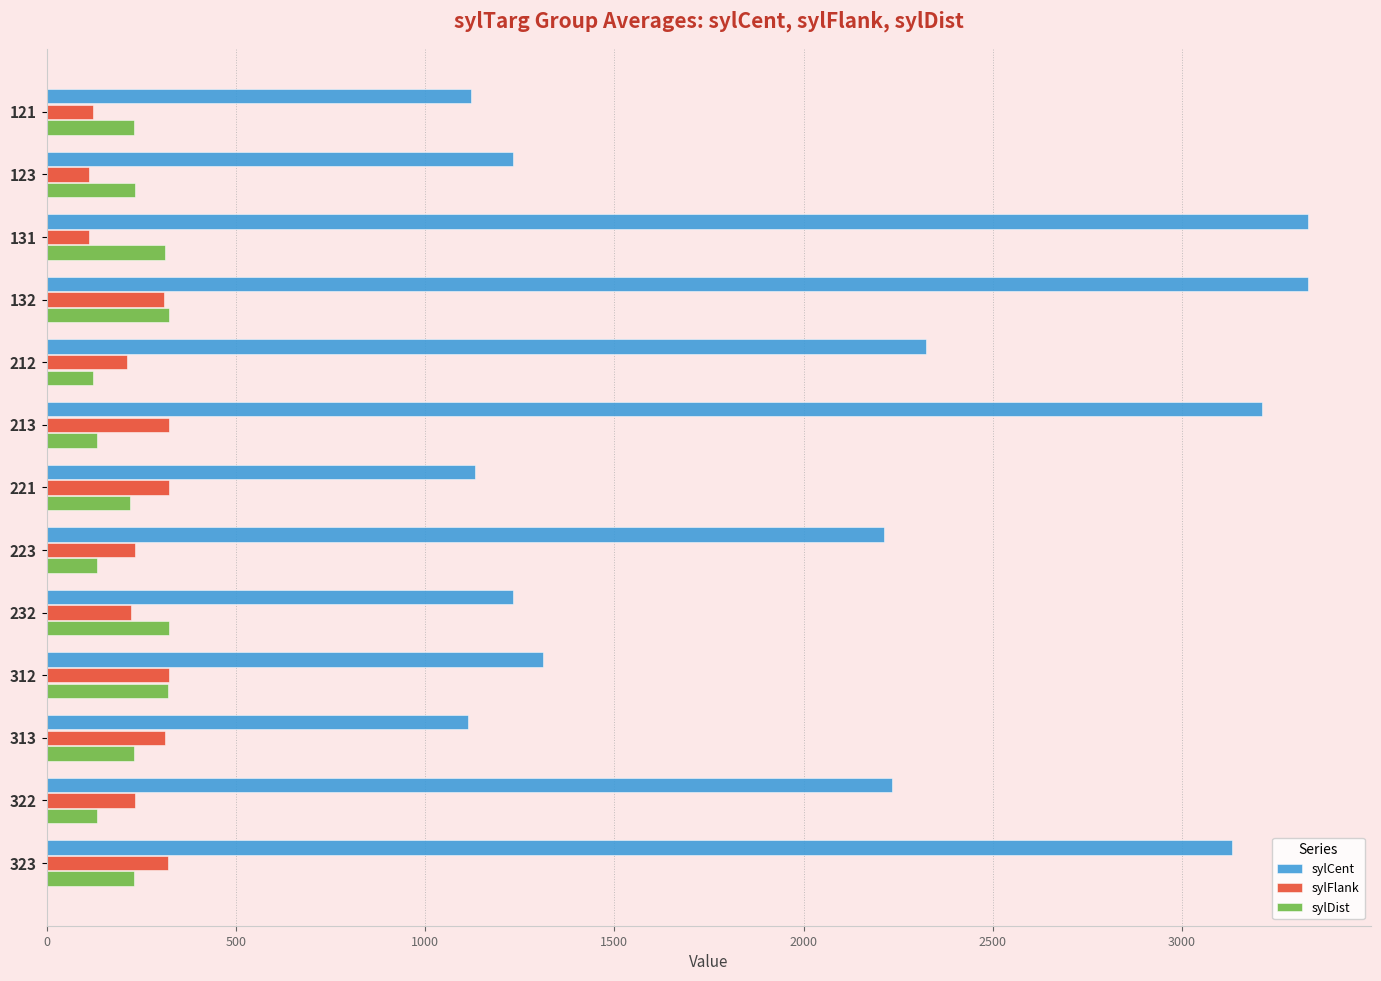

Is it true that sylDist equals 323 at 132?

True